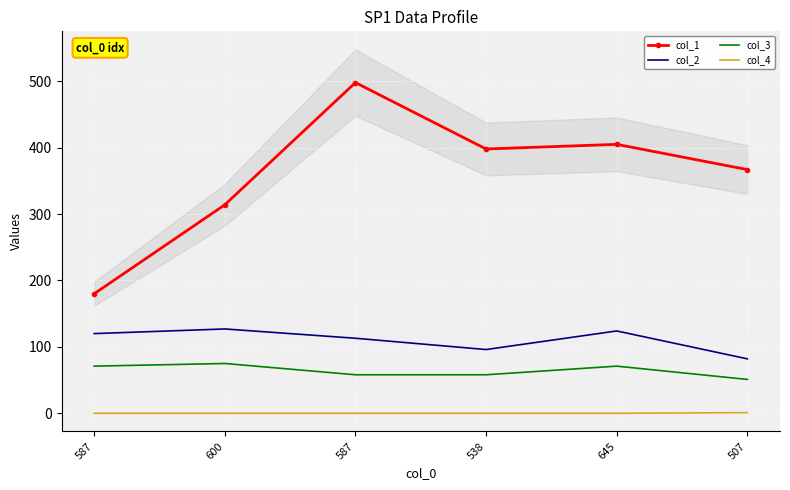

True or false: col_3 has a value of 26 at 600.

False